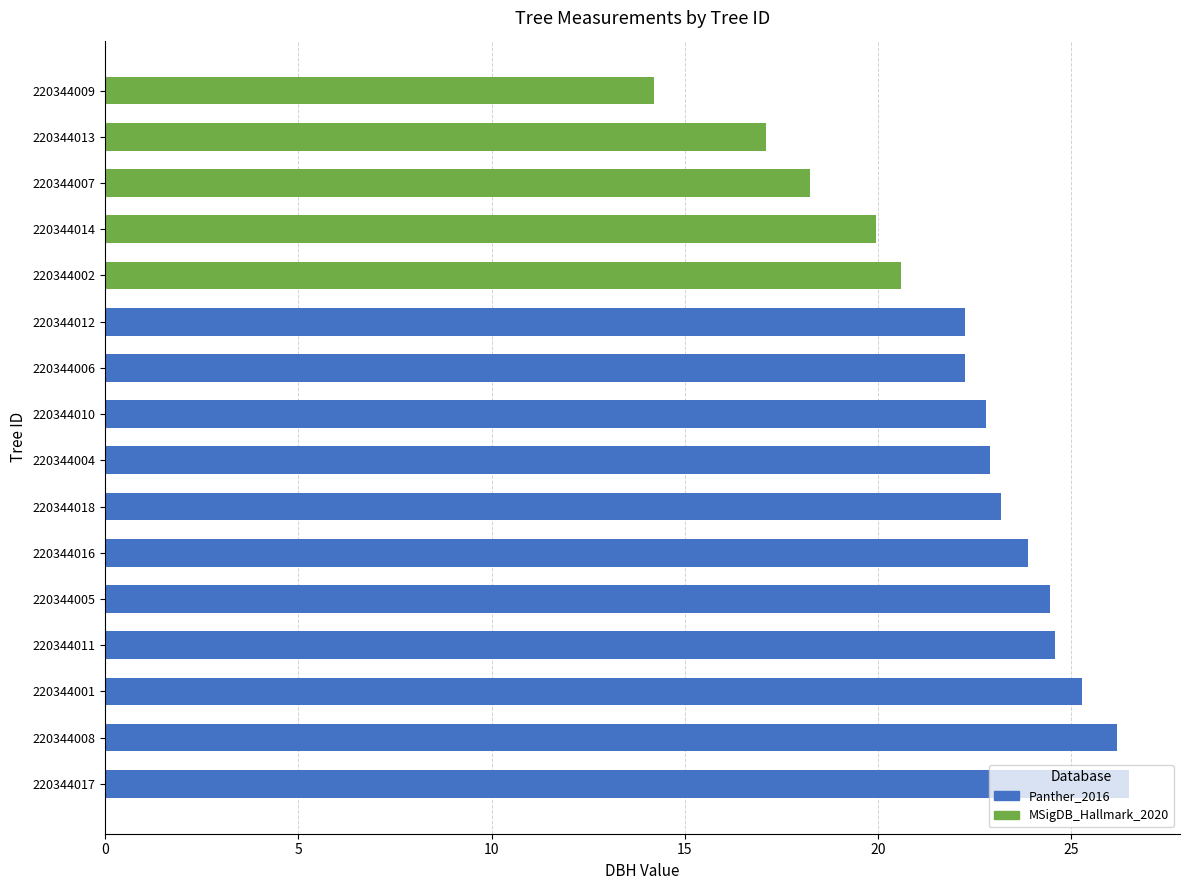

Are the bars grouped side by side (vs. stacked)?

No